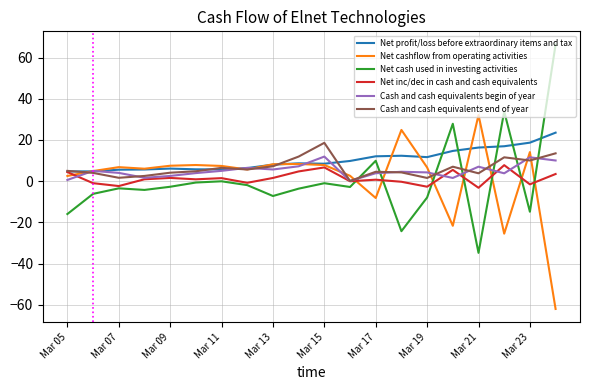

What is the minimum value shown in the chart?

-62.0